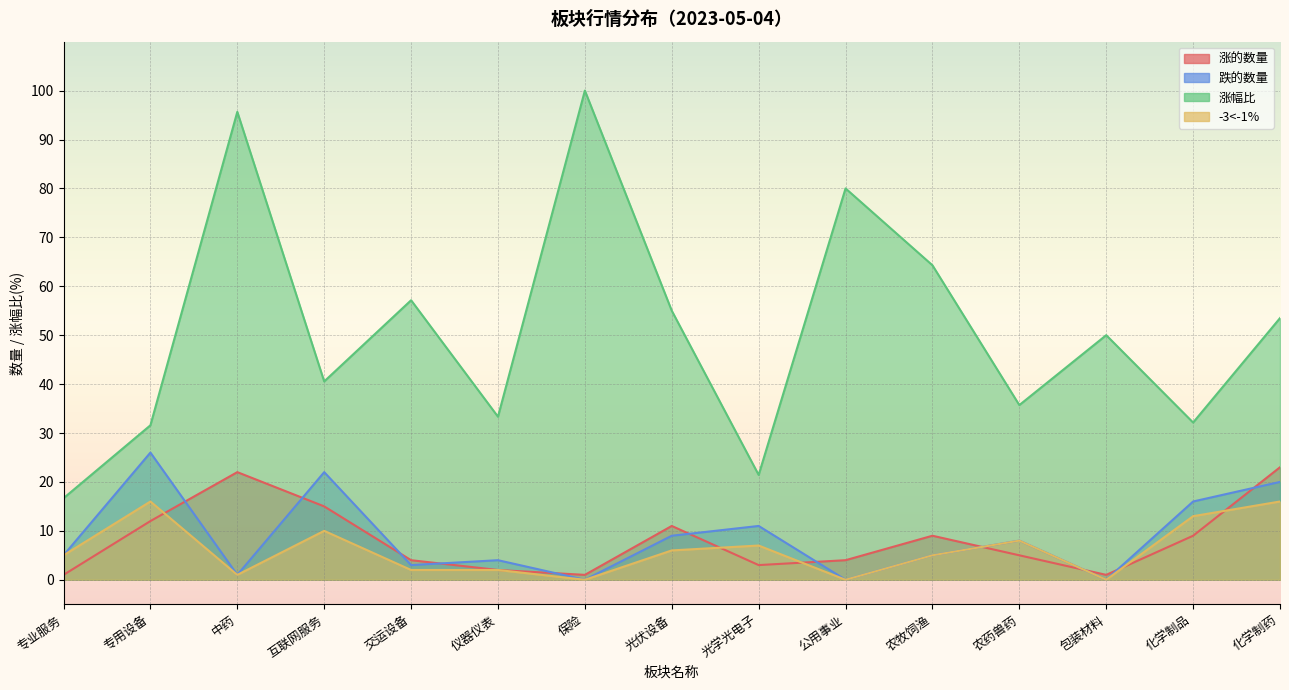

In -3<-1%, how many points are lower than both neighbors (excluding endpoints)?

4